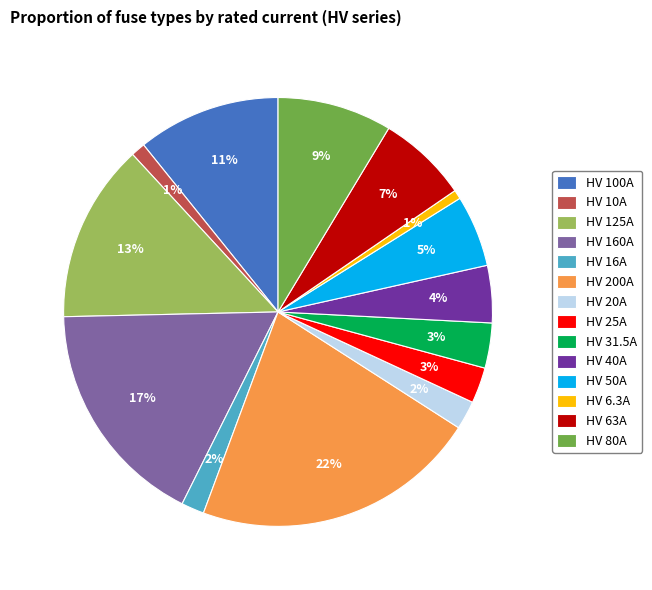

Which category has the biggest portion of the pie?

HV 200A